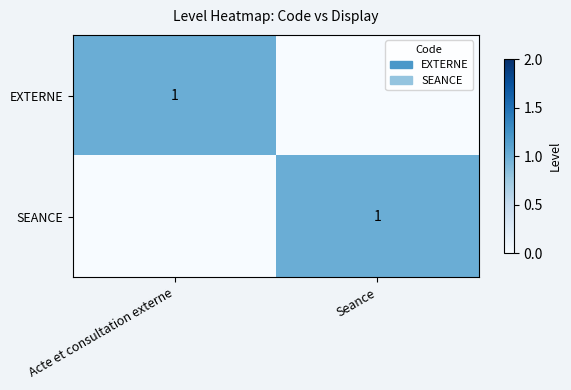

The SEANCE series shows 0 at Seance. True or false?

False